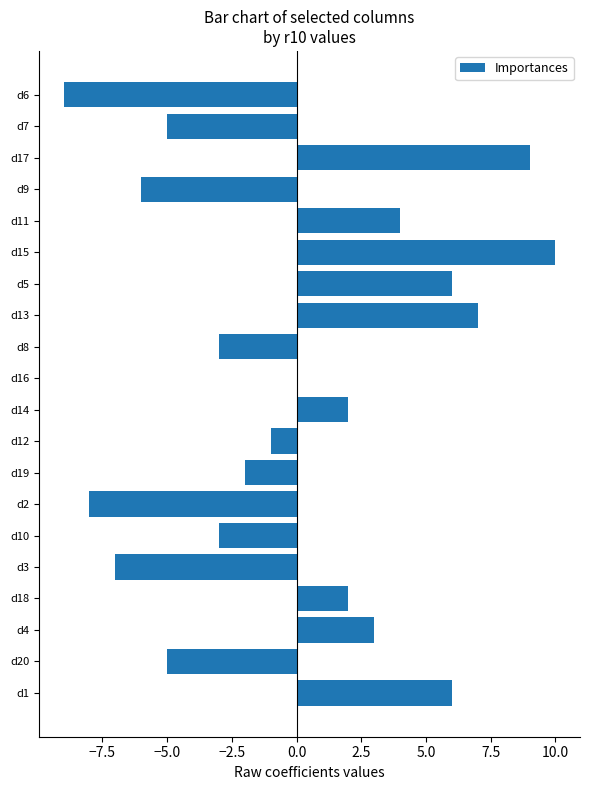

What is the greatest value displayed?

10